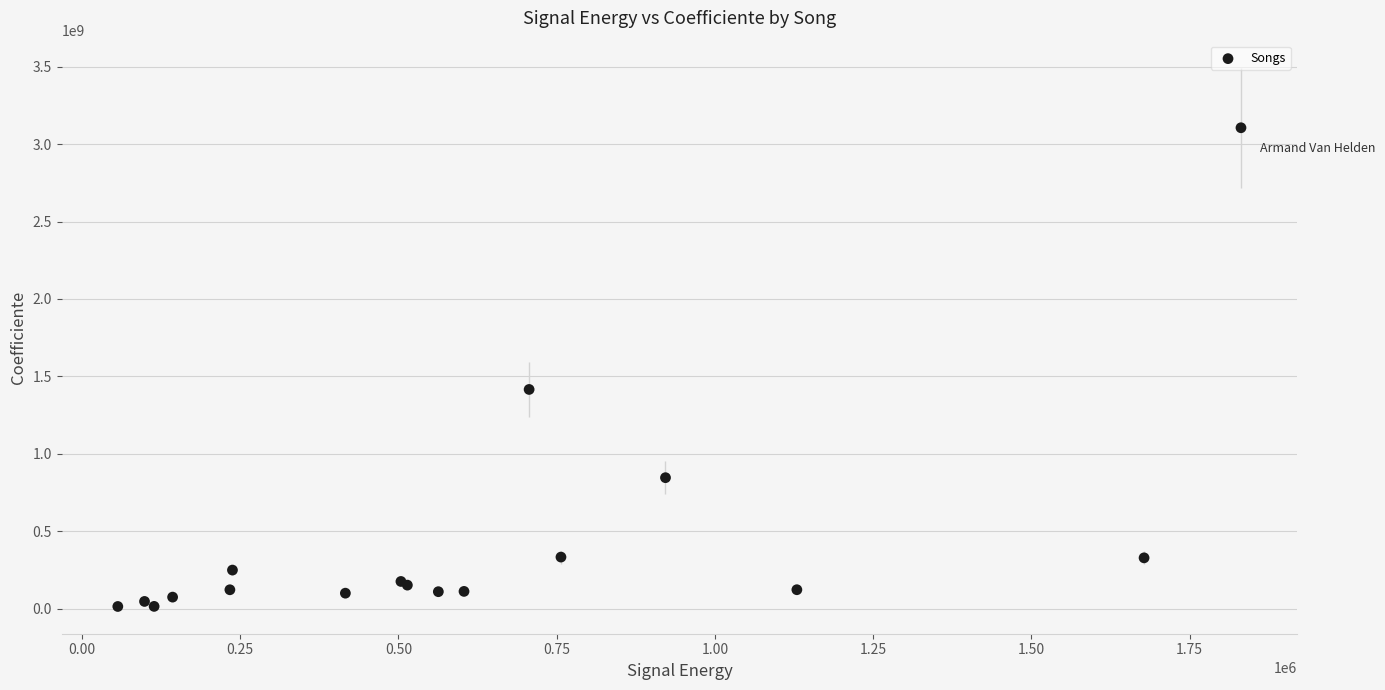

What Y value in the scatter plot is closest to 1560142748?

1415978304